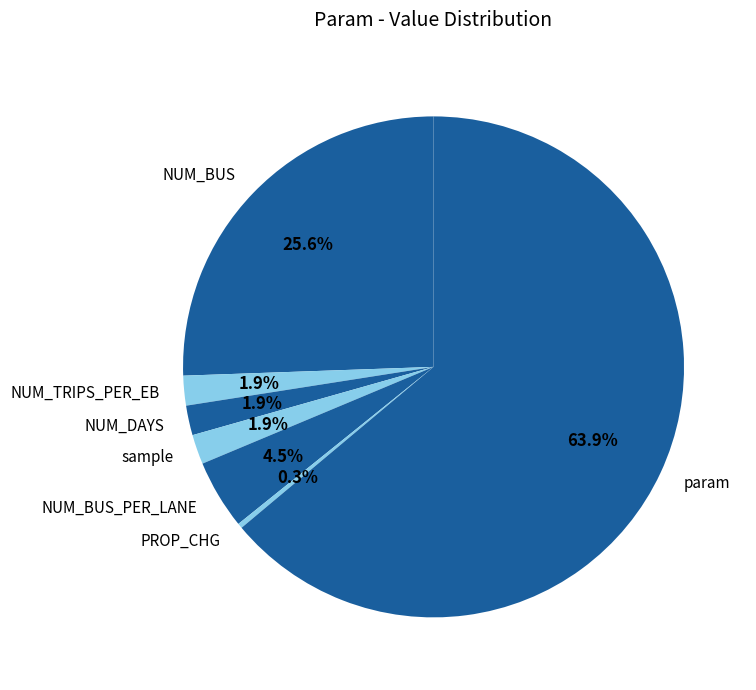

What is the largest slice in the pie chart?

param